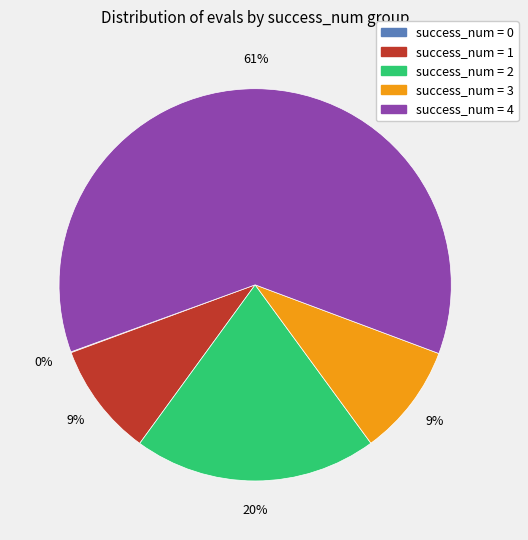

To the nearest percent, what is the average slice percentage?

20%